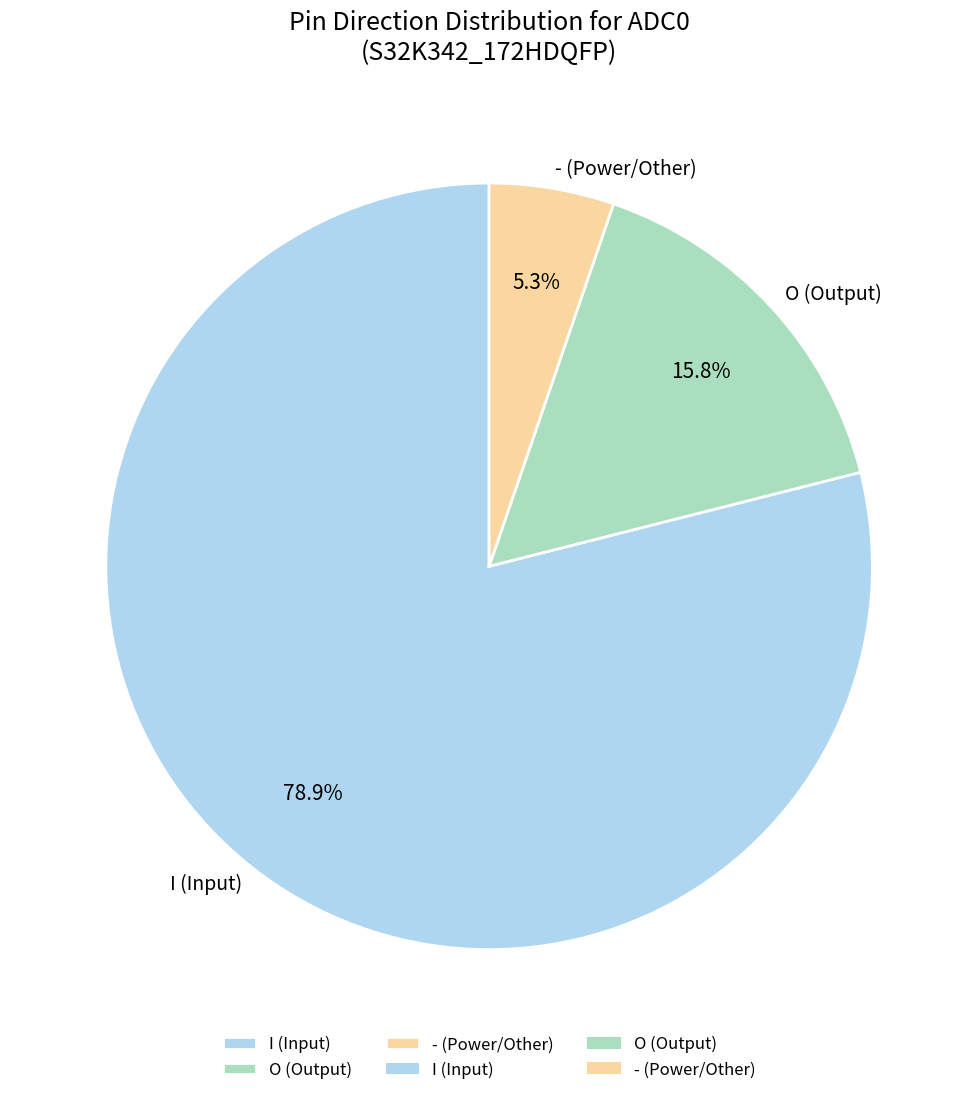

Does I account for over 50% of the chart?

Yes